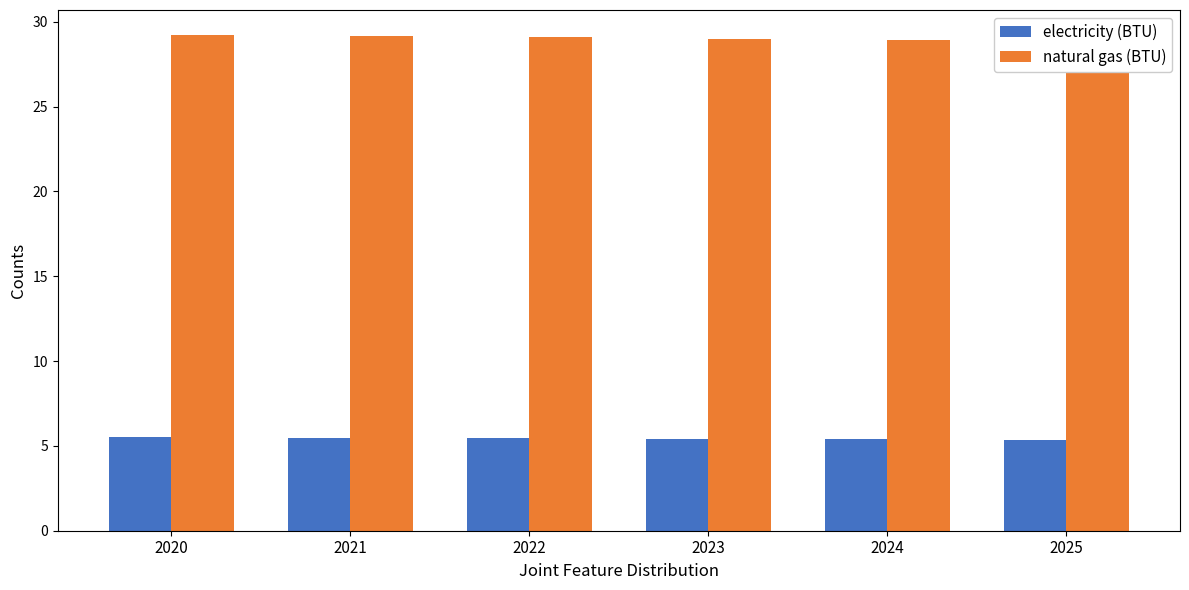

List the labels in order of natural gas (BTU) value, smallest first.

2025, 2024, 2023, 2022, 2021, 2020